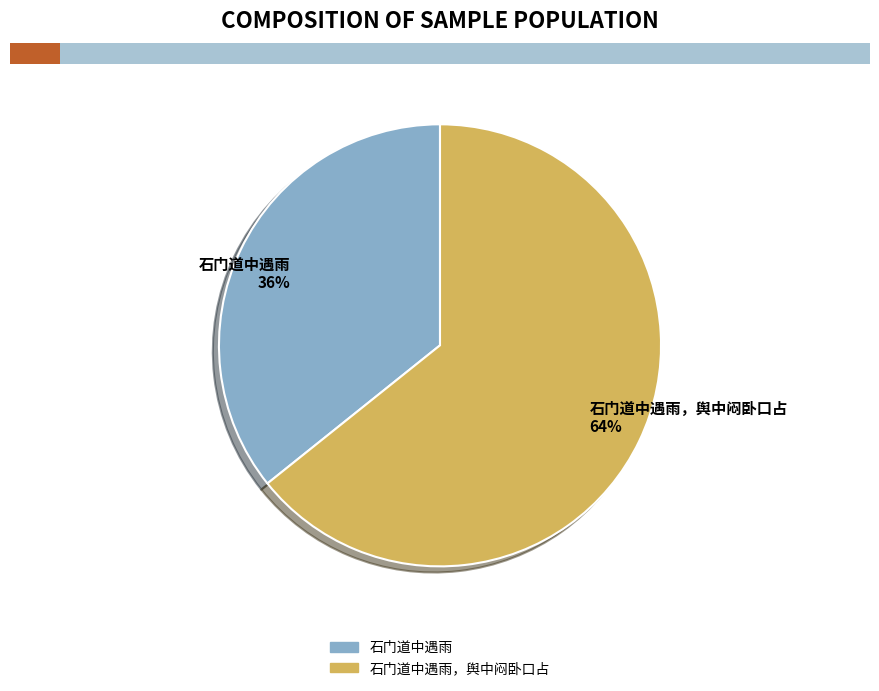

Is there a majority slice in this chart?

Yes